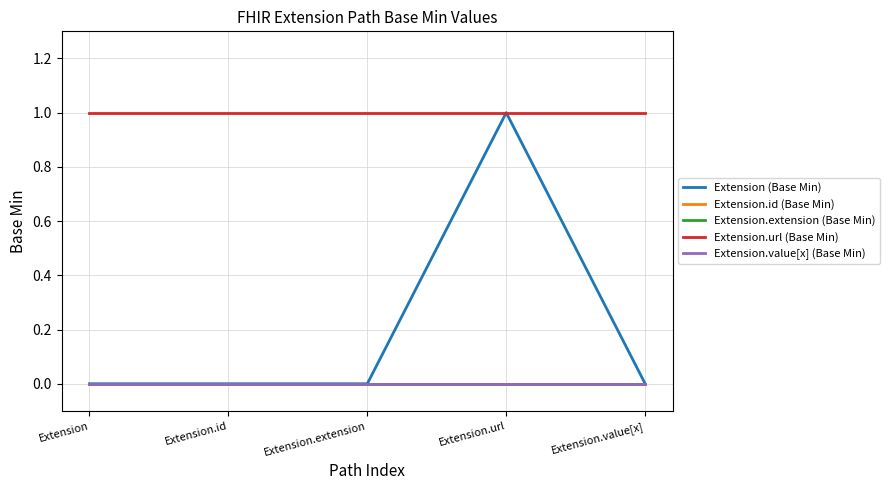

Does the chart display data point markers on the line(s)?

No